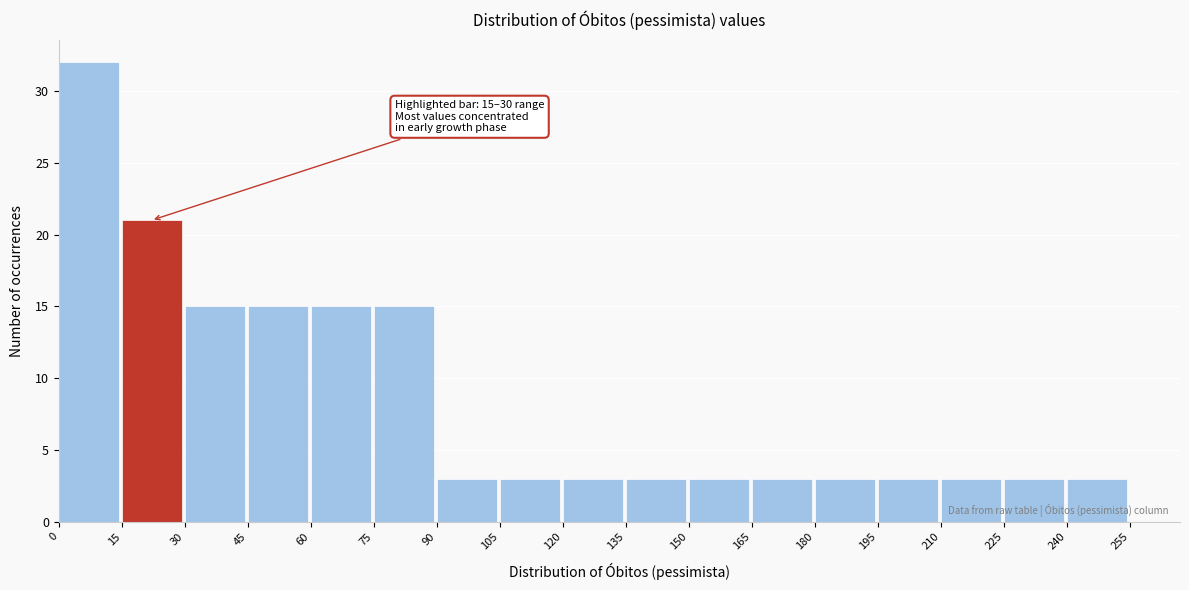

Over which range of the x-axis is the bar tallest?

0 to 15